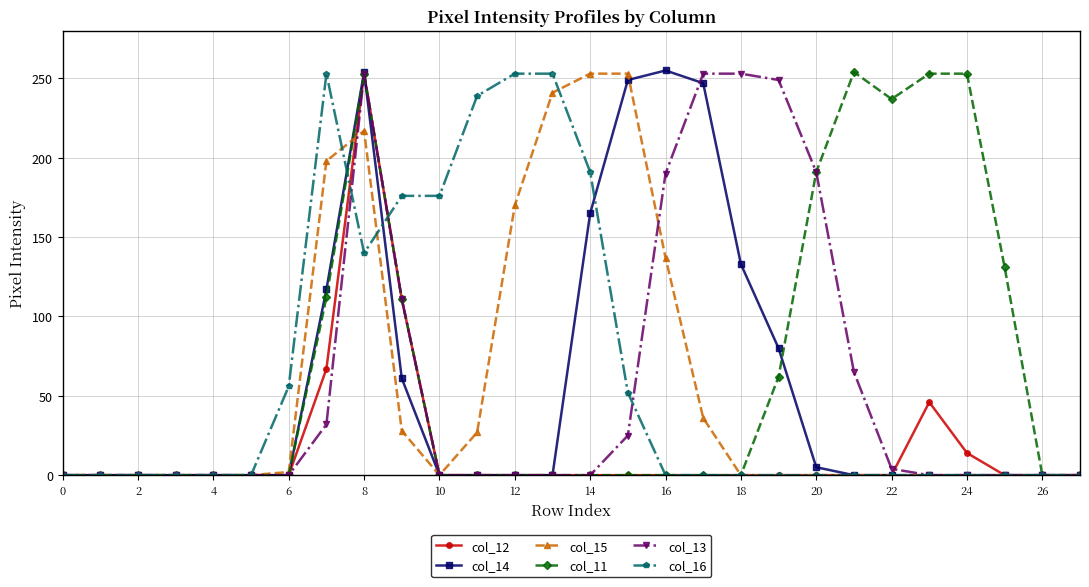

What is the greatest value displayed?

255